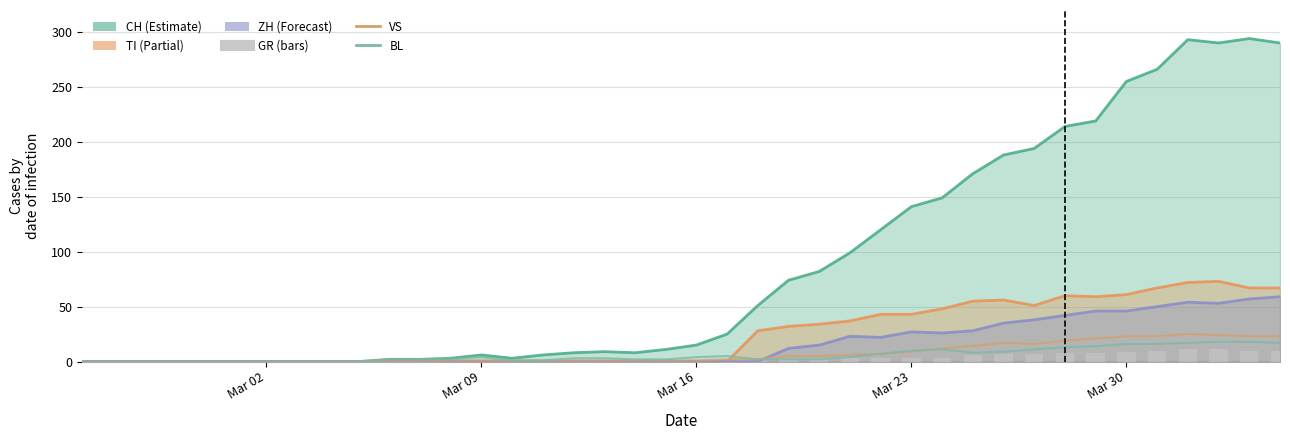

At which label does CH (line) reach its minimum?

Mar 02